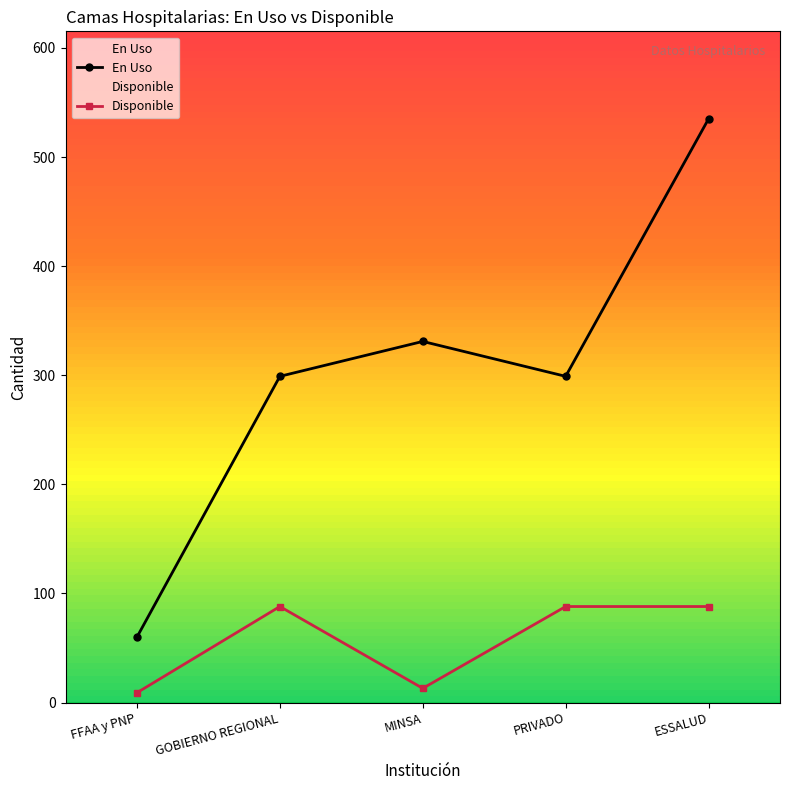

Where is the first local minimum for Disponible?

MINSA